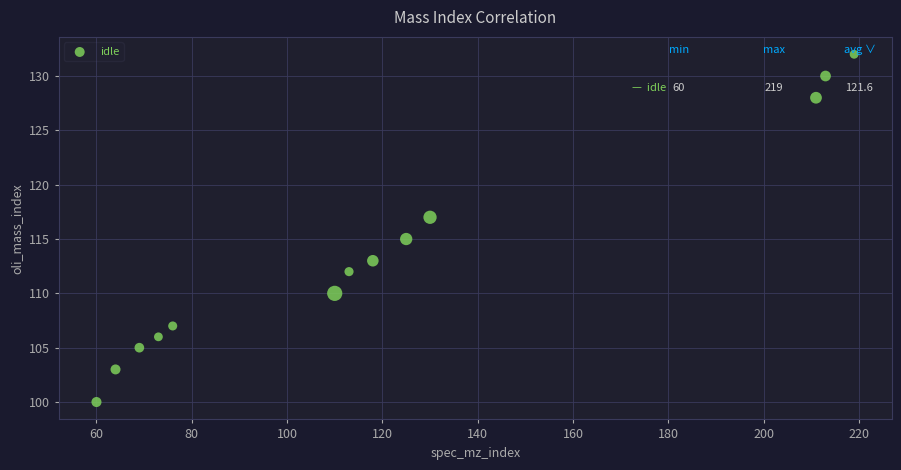

What is the range of X values (max minus min)?

159